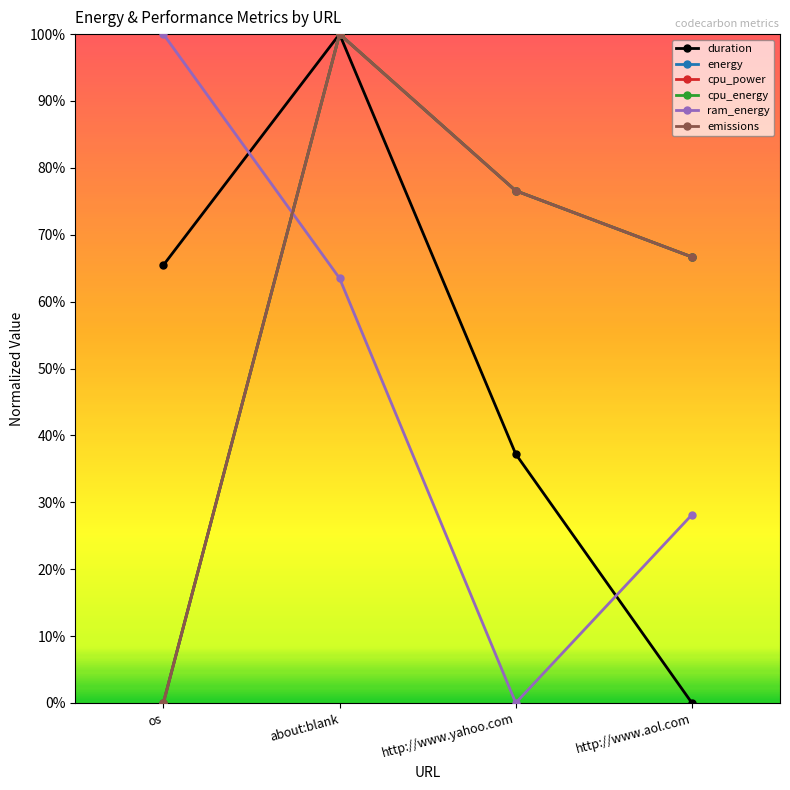

Reading left to right, transcribe all the data shown in this chart.

duration: os=0.7	about:blank=1.0	http://www.yahoo.com=0.4	http://www.aol.com=0.0
energy: os=0.0	about:blank=1.0	http://www.yahoo.com=0.8	http://www.aol.com=0.7
cpu_power: os=0.0	about:blank=1.0	http://www.yahoo.com=0.8	http://www.aol.com=0.7
cpu_energy: os=0.0	about:blank=1.0	http://www.yahoo.com=0.8	http://www.aol.com=0.7
ram_energy: os=1.0	about:blank=0.6	http://www.yahoo.com=0.0	http://www.aol.com=0.3
emissions: os=0.0	about:blank=1.0	http://www.yahoo.com=0.8	http://www.aol.com=0.7